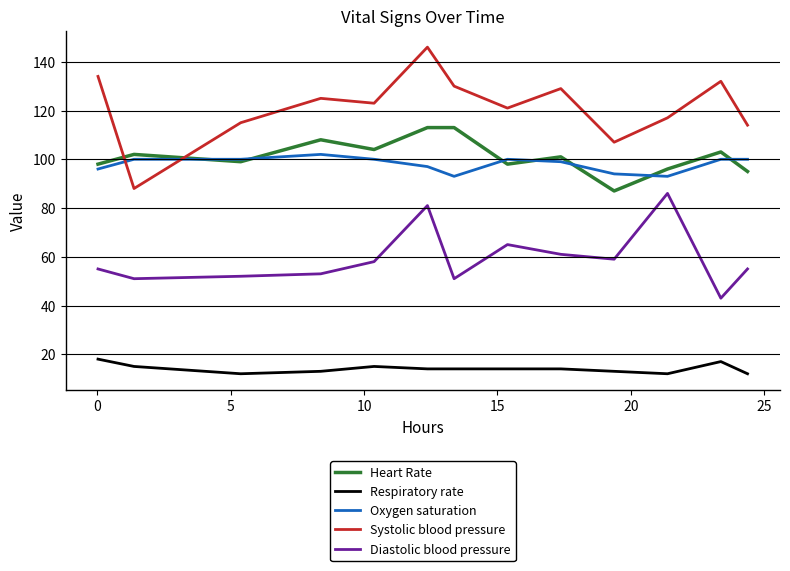

Which series has the widest spread of values?

Systolic blood pressure